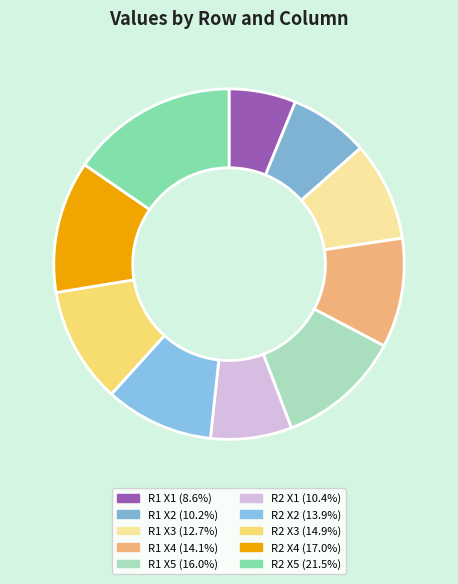

Rank the categories by value from highest to lowest.

Row 2 (X5), Row 2 (X4), Row 1 (X5), Row 2 (X3), Row 1 (X4), Row 2 (X2), Row 1 (X3), Row 2 (X1), Row 1 (X2), Row 1 (X1)